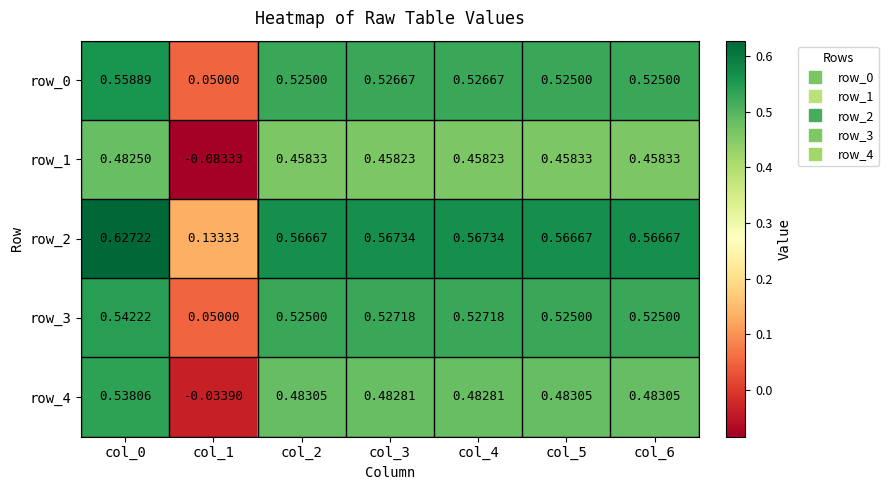

Which category has the highest value in the row_1 series?

col_0